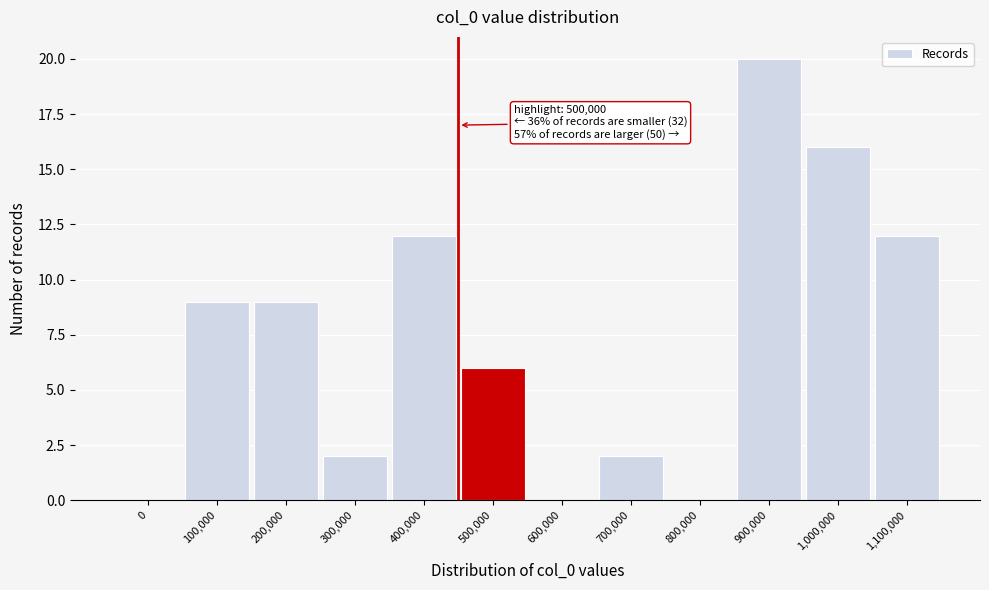

Reading left to right, transcribe all the data shown in this chart.

0=0	100,000=9	200,000=9	300,000=2	400,000=12	500,000=6	600,000=0	700,000=2	800,000=0	900,000=20	1,000,000=16	1,100,000=12